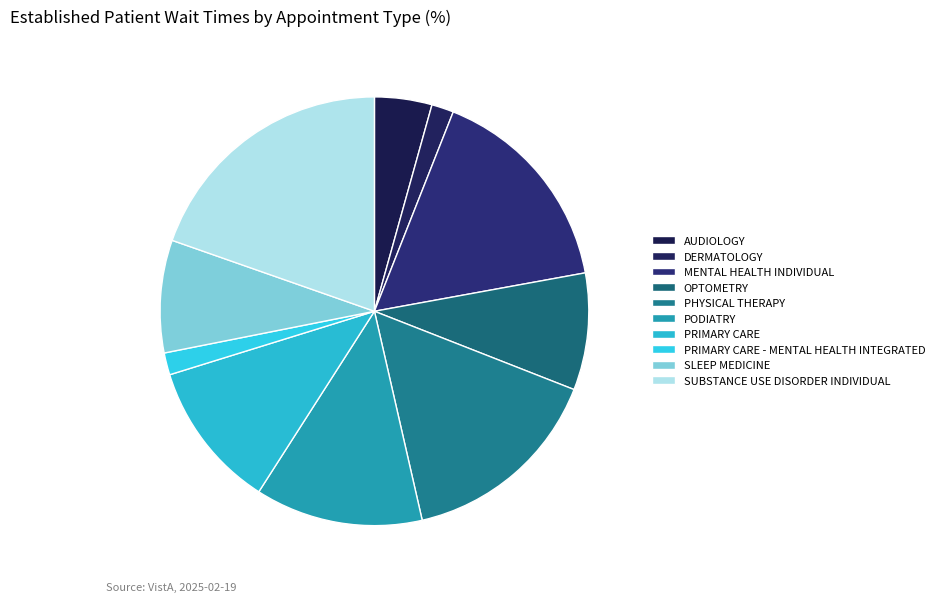

Between DERMATOLOGY and SLEEP MEDICINE, which is larger?

SLEEP MEDICINE